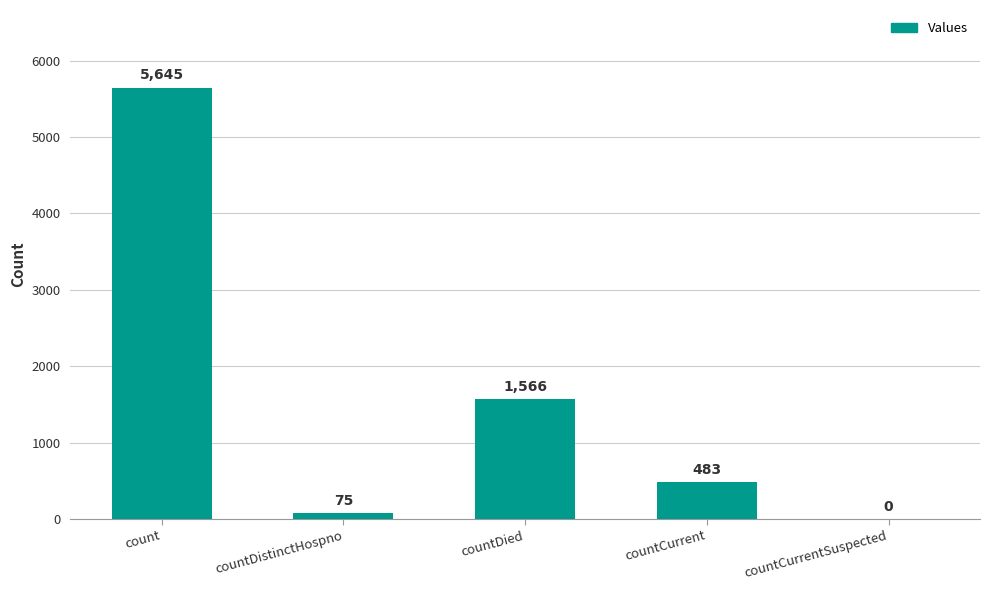

What is the ratio of the value at countCurrent to the value at countDistinctHospno?

6.4